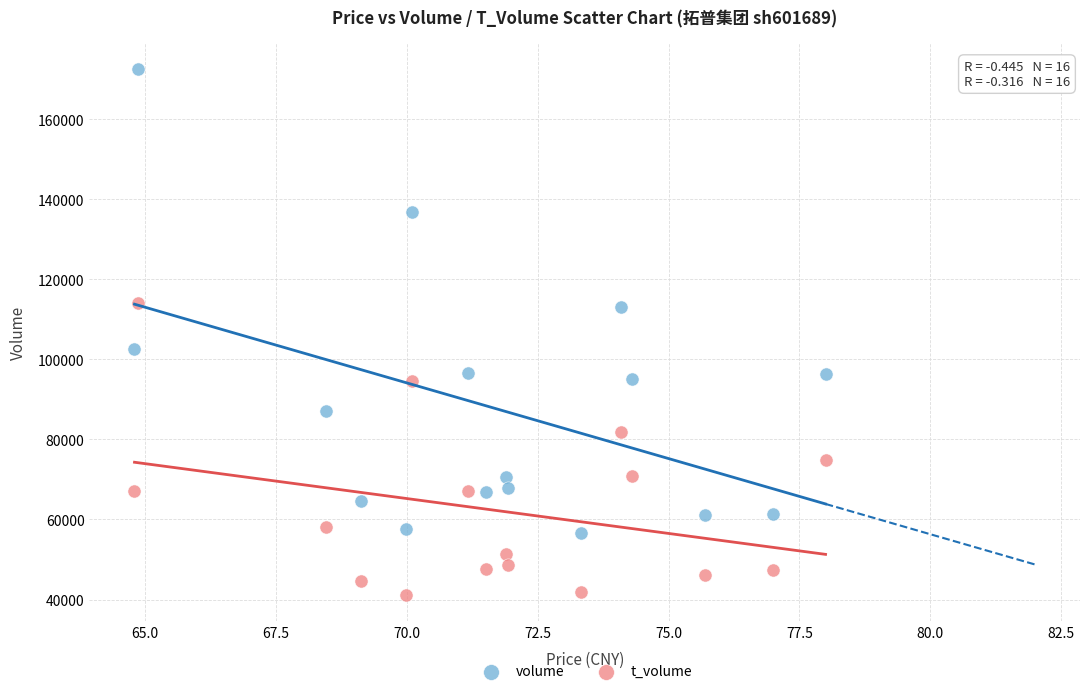

Which series contains the lowest Y value?

t_volume